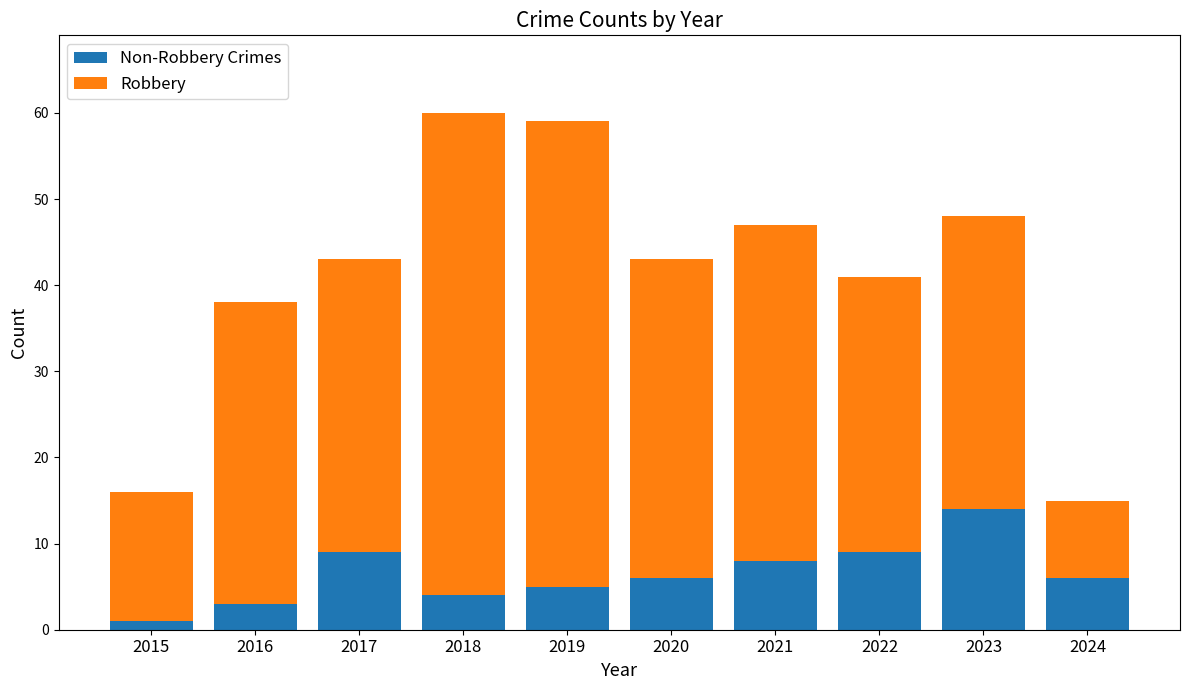

What is the total value across all series at 2021?

47